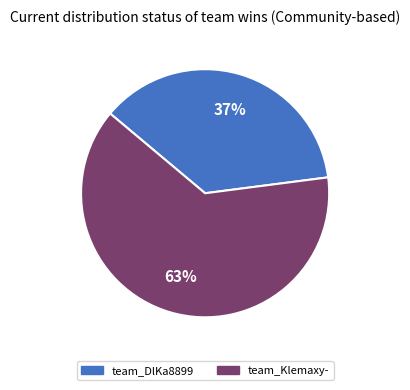

Is team_DlKa8899 the majority of the pie?

No